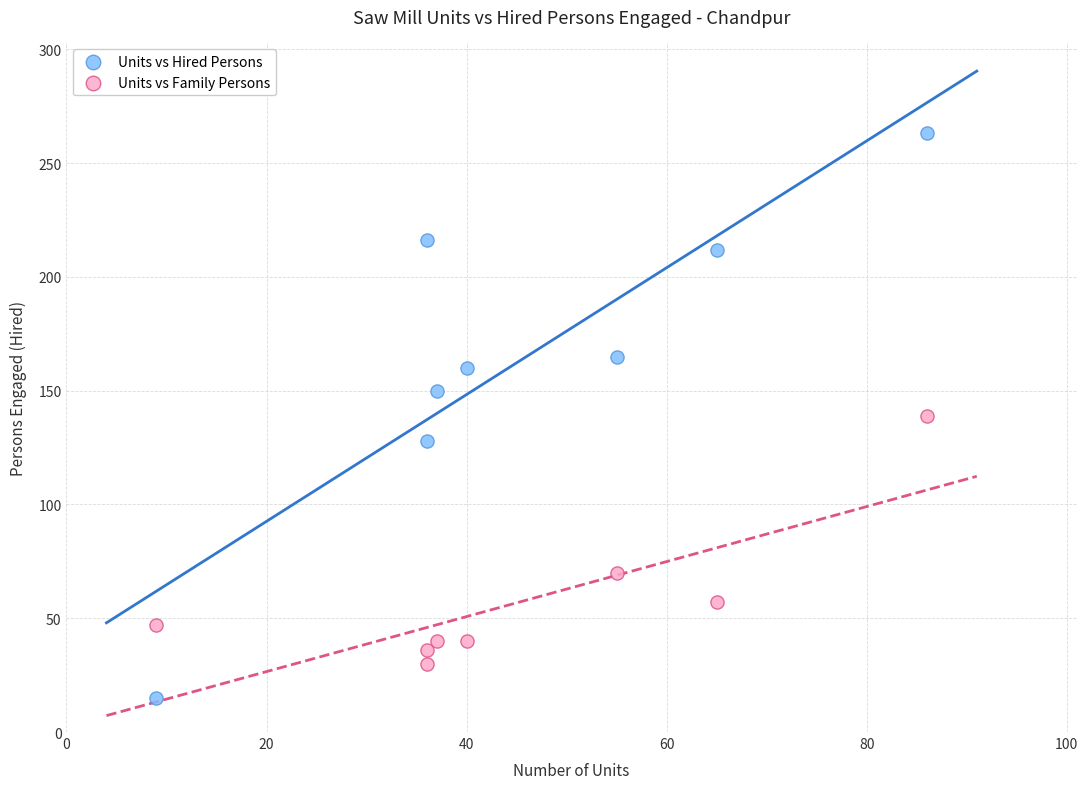

In the Units vs Family Persons series, what Y value is closest to 84?

70